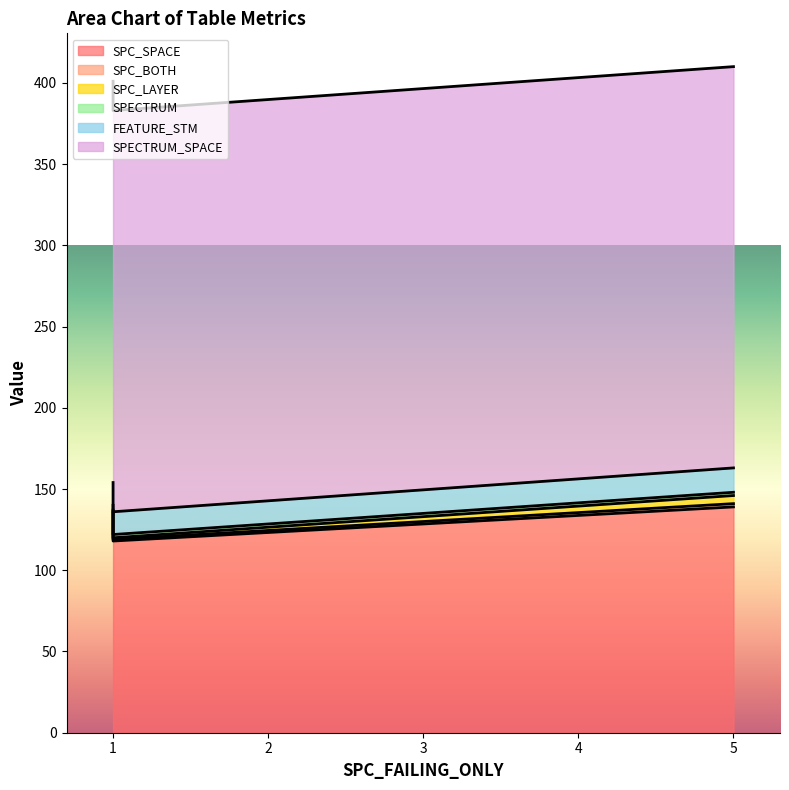

List the series in order of their peak value, lowest first.

SPC_BOTH, SPECTRUM, SPC_LAYER, FEATURE_STM, SPC_SPACE, SPECTRUM_SPACE